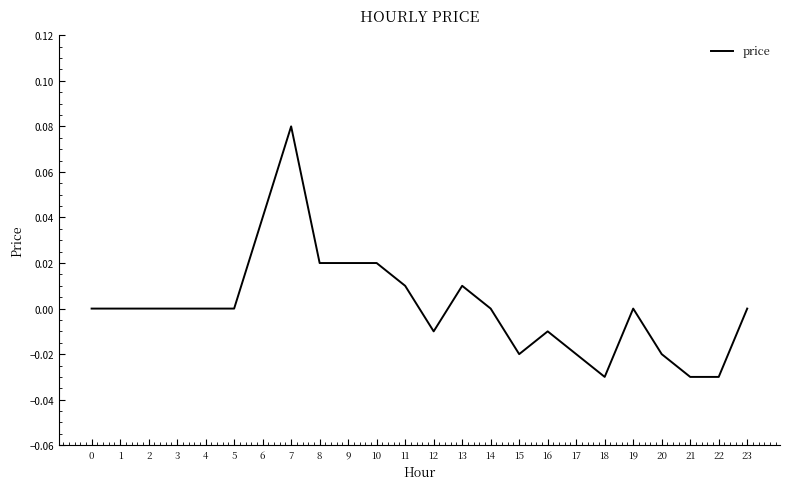

The chart shows a value of -0.0 at 20. True or false?

True